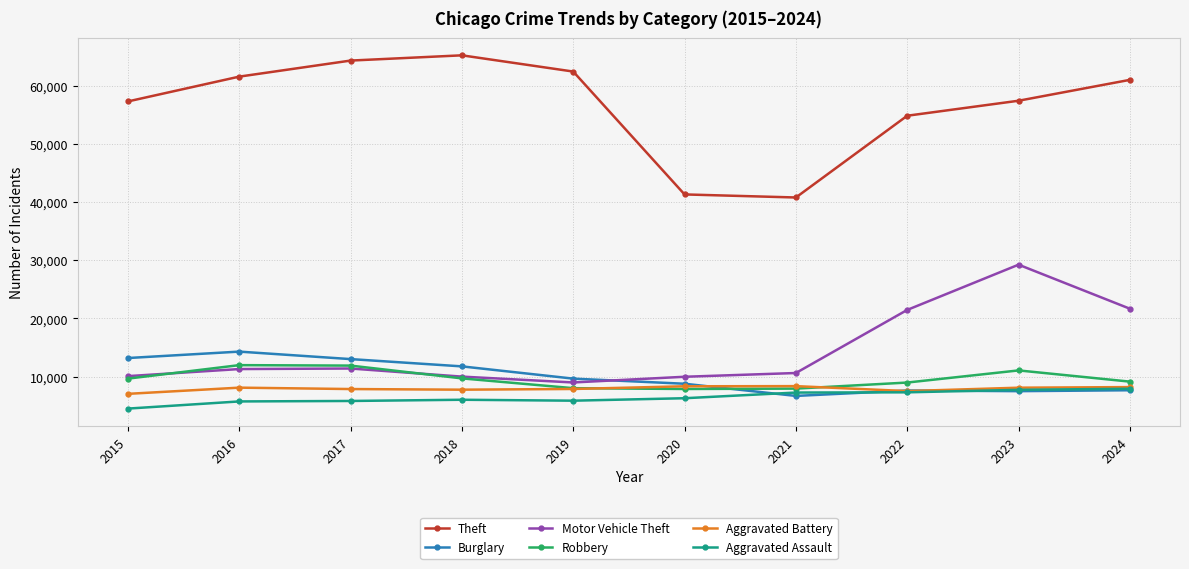

At which label is Theft closest to 53054?

2022